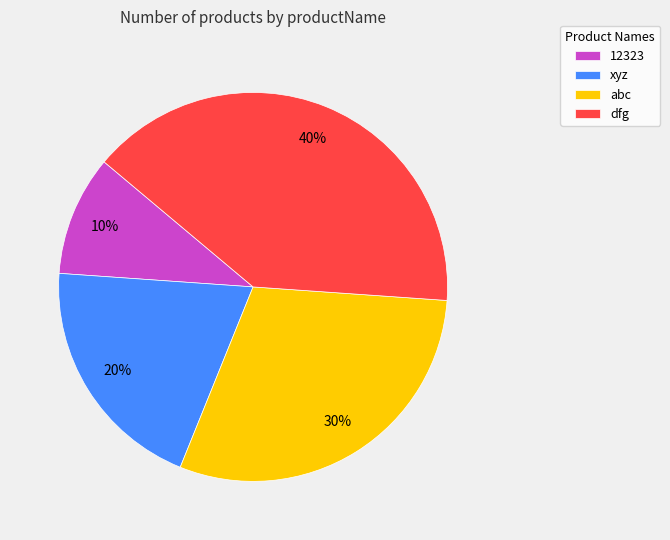

How many slices are in this pie chart?

4